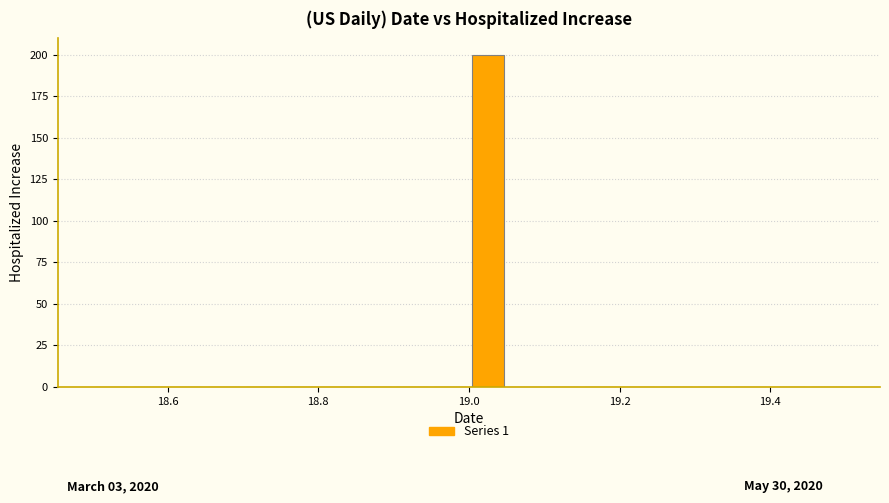

Around what value on the x-axis is the tallest bar? Give the approximate position of its centre, as read against the axis.

19.02